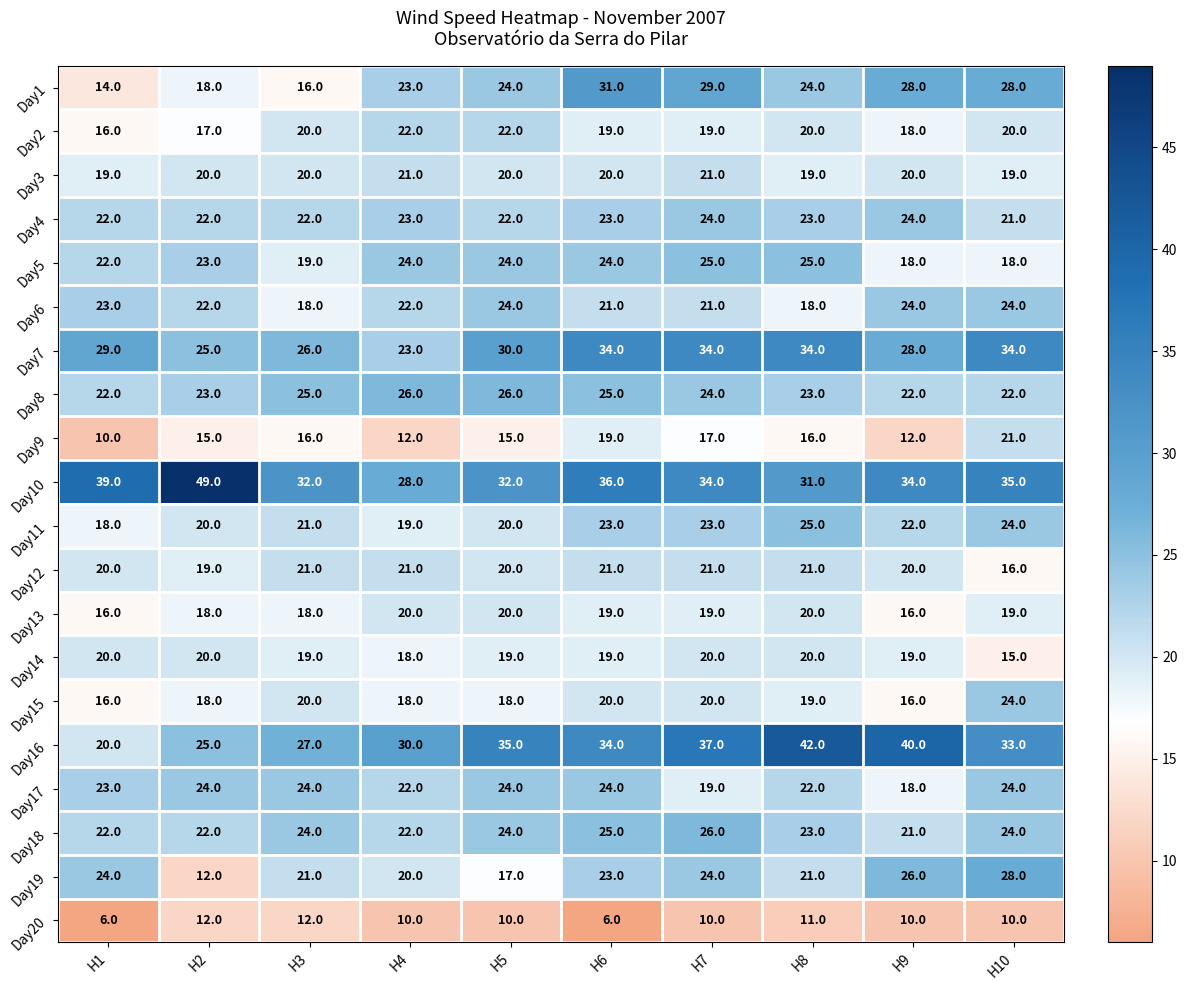

Read the Day15 value at H4.

18